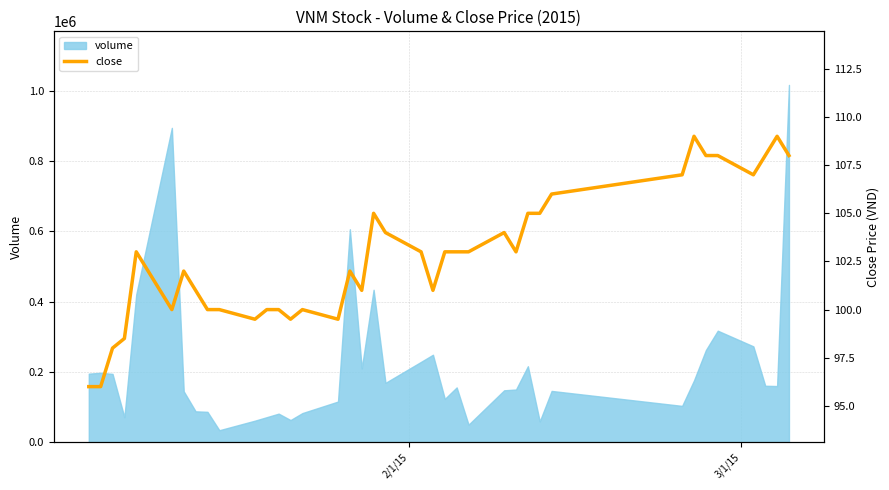

What is the minimum value for volume?

33740